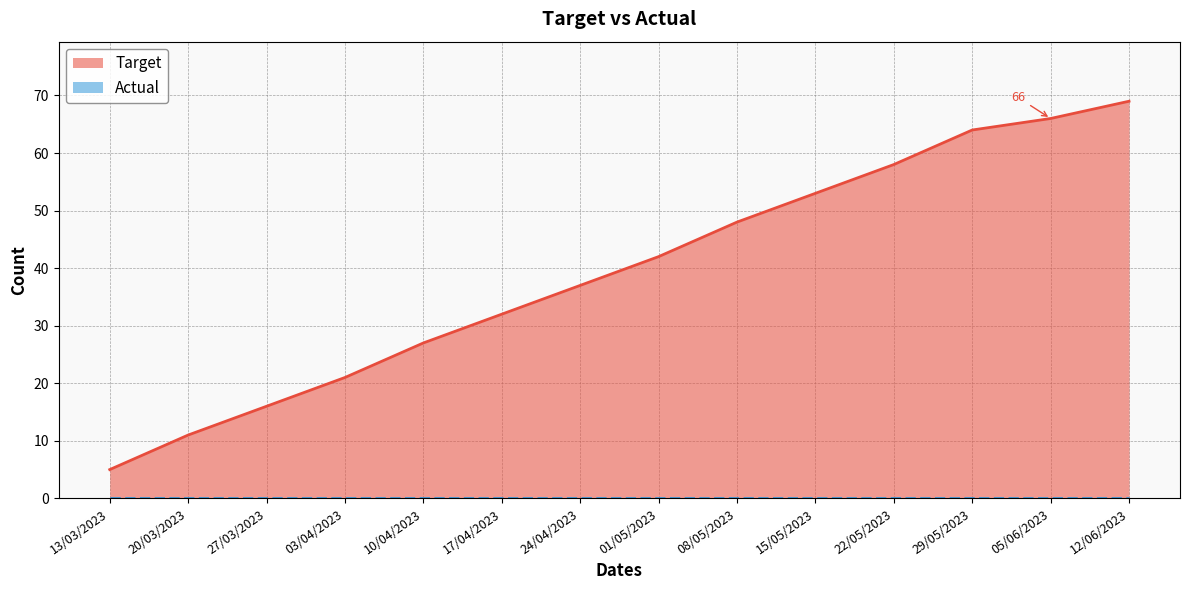

How many values are below 42?

7